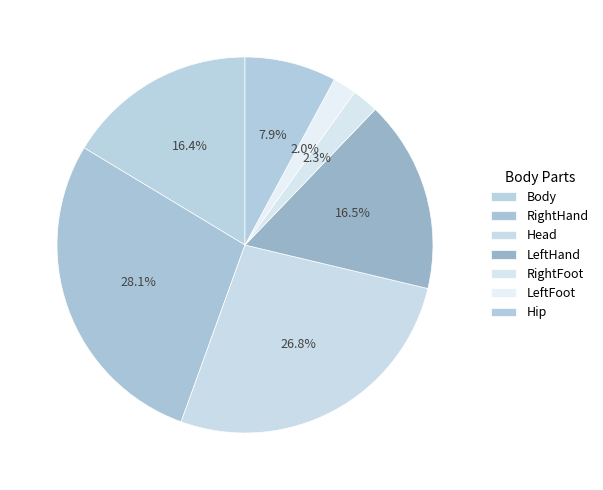

What percentage is the Hip slice, to the nearest percent?

8%